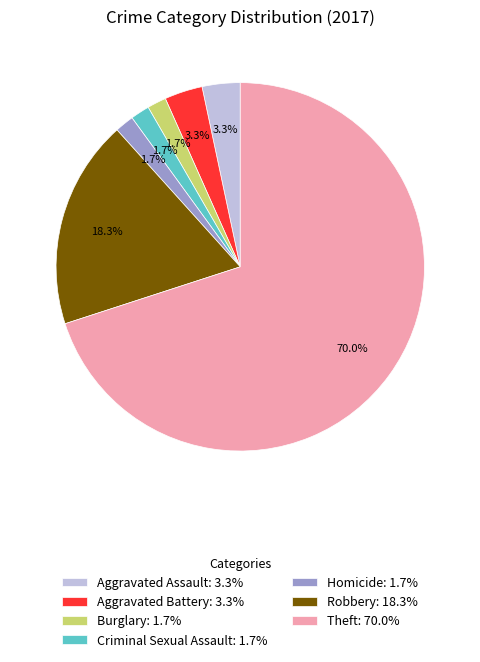

Does Criminal Sexual Assault: 1.7% represent more than half of the total?

No